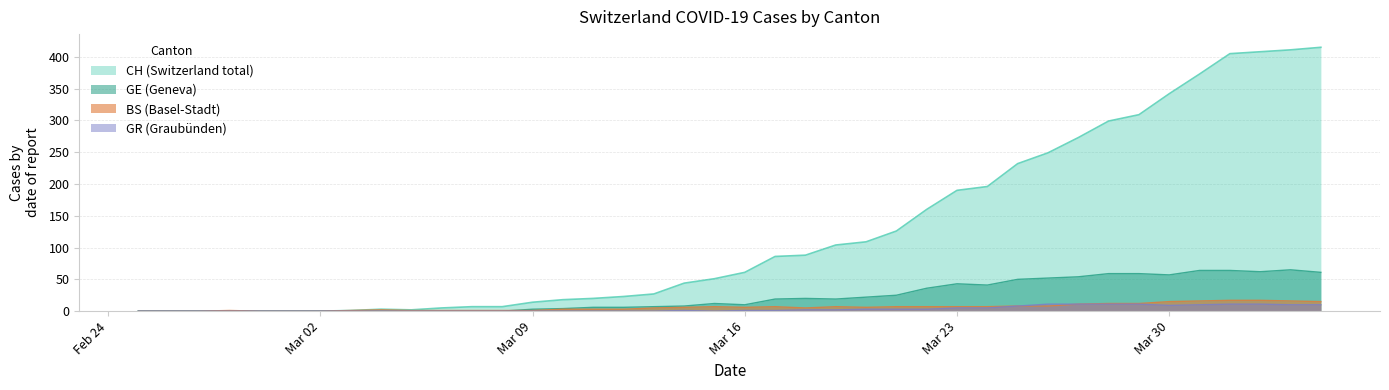

Is it true that CH (Switzerland total) equals 69 at Mar 23?

False